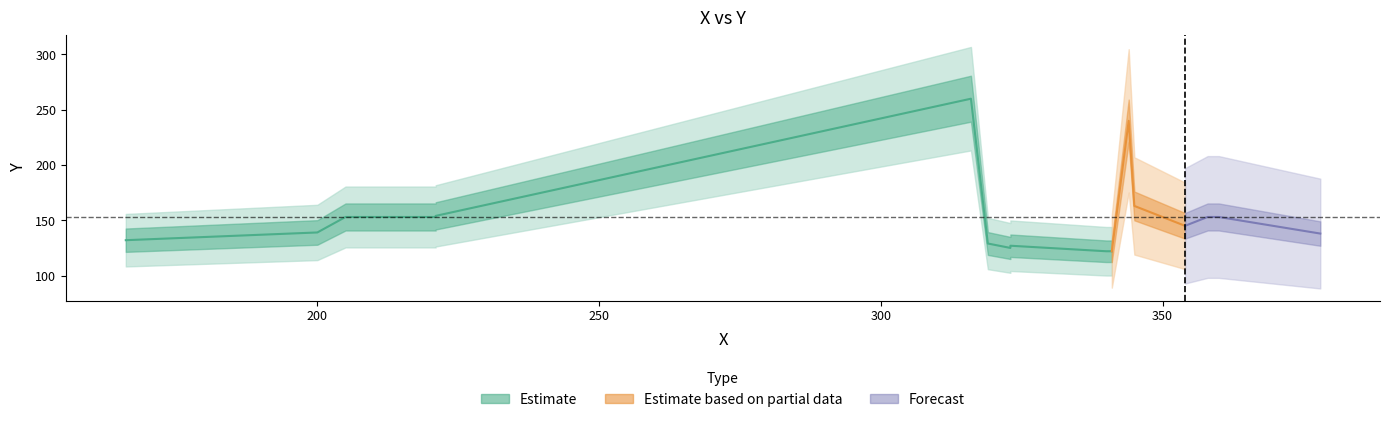

What is the difference between the maximum and second lowest values?

138